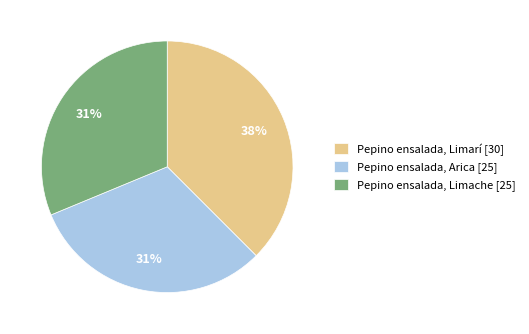

Count the number of slices in the pie.

3